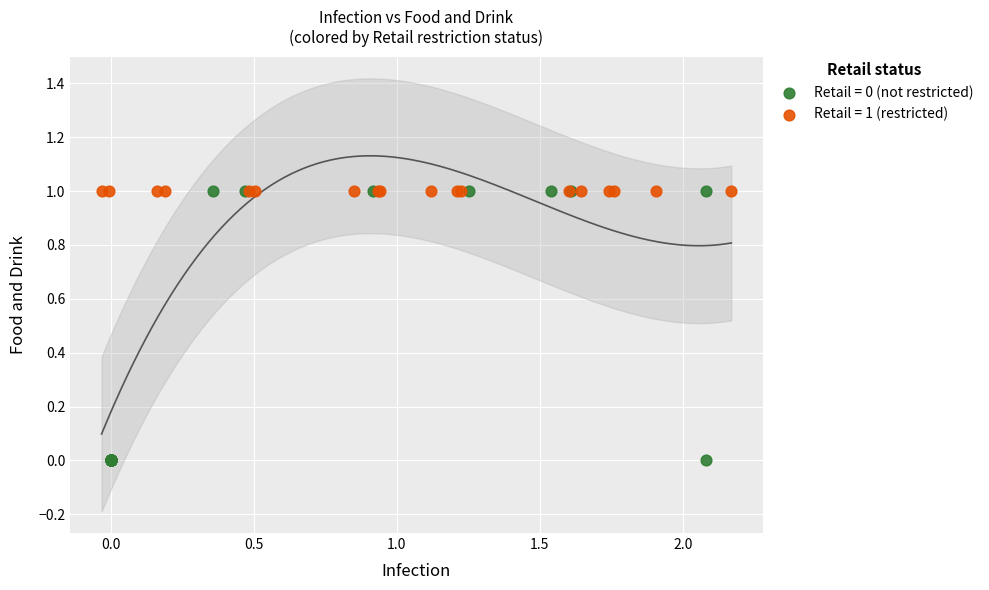

What are all the series names shown in the legend?

Retail = 0 (not restricted), Retail = 1 (restricted)